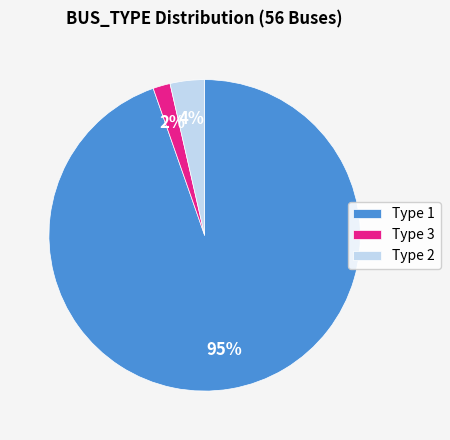

To the nearest percent, what is the average slice percentage?

33%